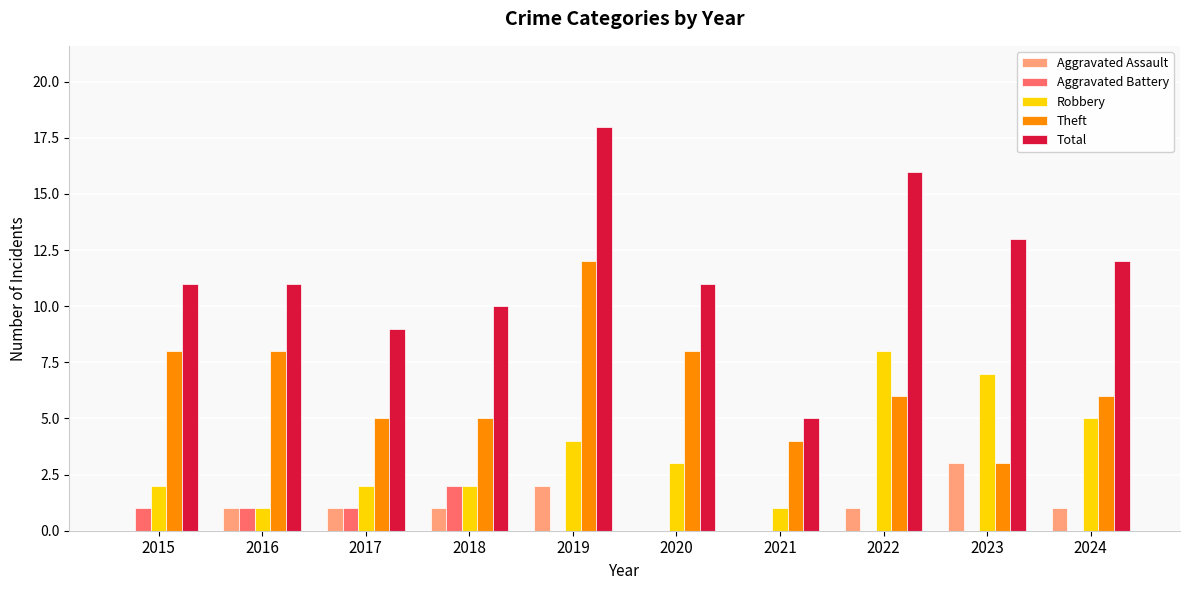

Which series has the largest total across all categories?

Total